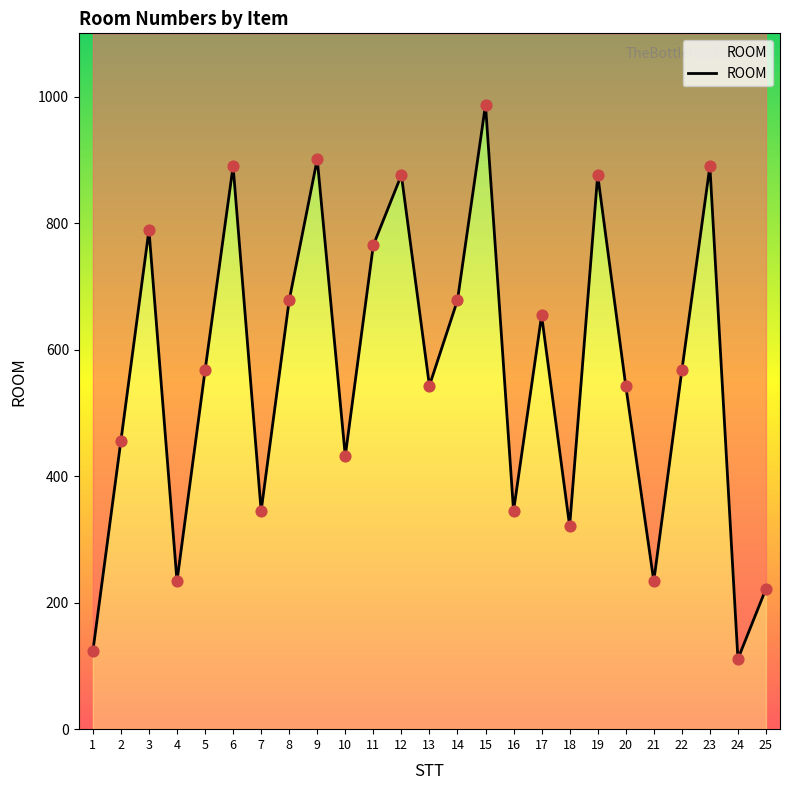

Which has a higher value, 3 or 15?

15